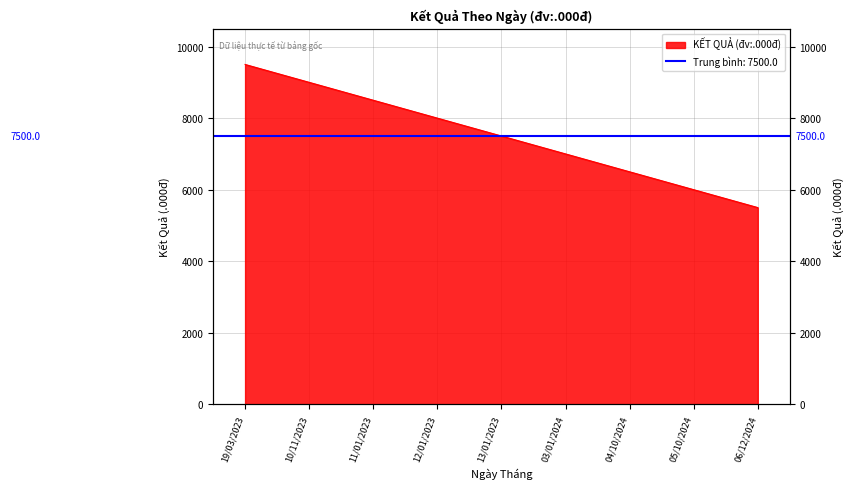

Reading left to right, what are all the values shown in this chart?

9500	9000	8500	8000	7500	7000	6500	6000	5500